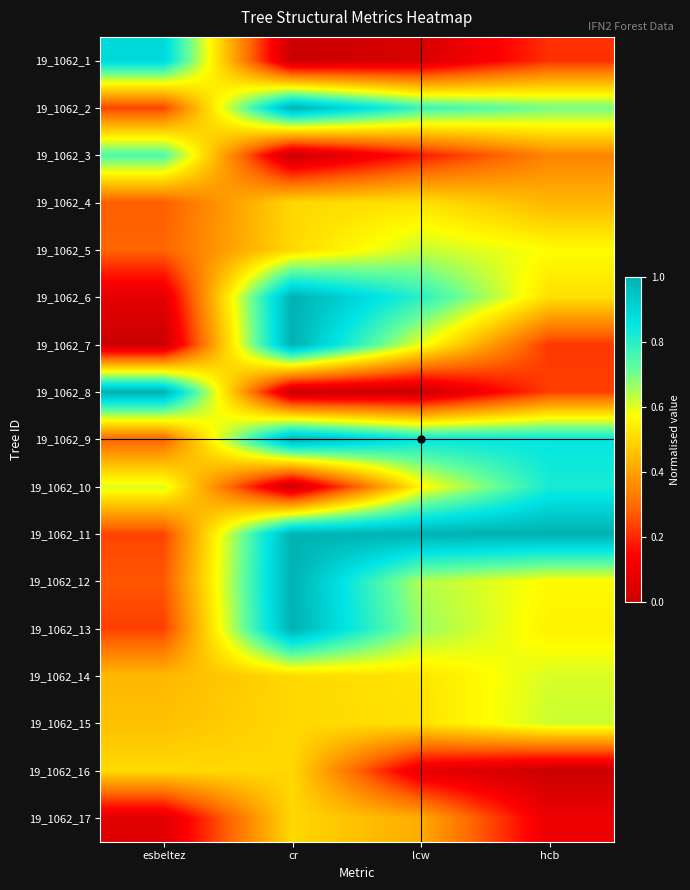

Which category has the lowest value across all series?

cr